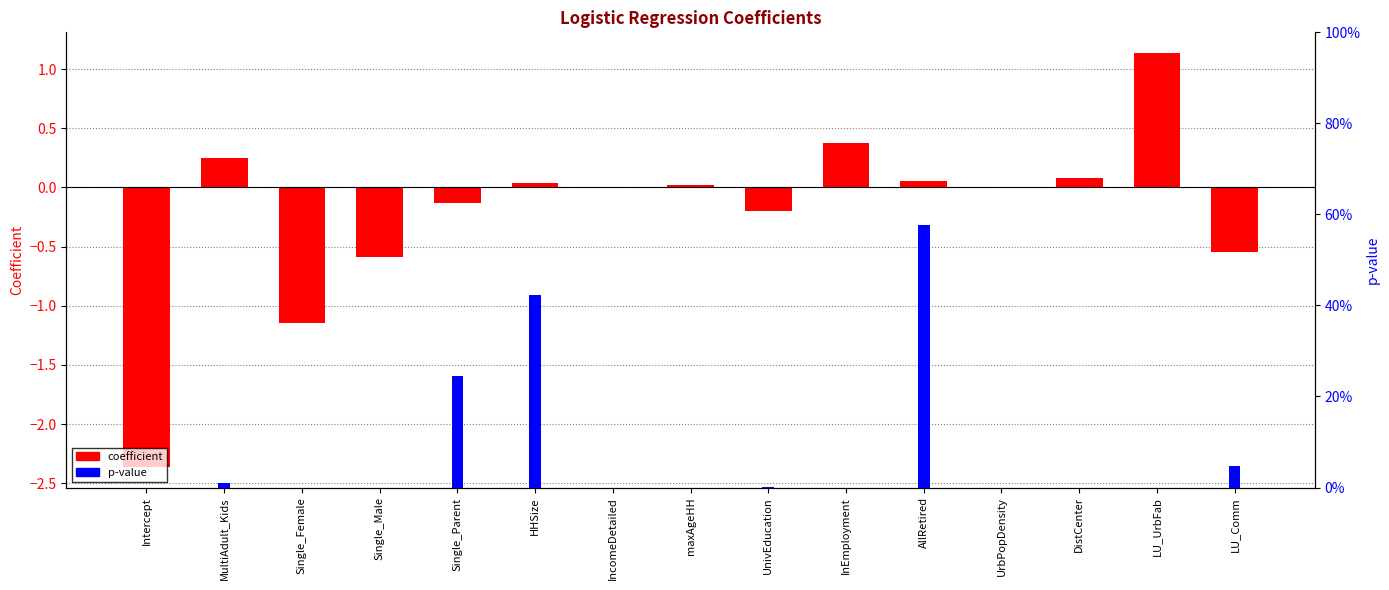

Reading left to right, transcribe all the data shown in this chart.

coefficient: Intercept=-2.4	MultiAdult_Kids=0.2	Single_Female=-1.1	Single_Male=-0.6	Single_Parent=-0.1	HHSize=0.0	IncomeDetailed=0.0	maxAgeHH=0.0	UnivEducation=-0.2	InEmployment=0.4	AllRetired=0.1	UrbPopDensity=-0.0	DistCenter=0.1	LU_UrbFab=1.1	LU_Comm=-0.5
p-value: Intercept=0.0	MultiAdult_Kids=0.0	Single_Female=0.0	Single_Male=0.0	Single_Parent=0.2	HHSize=0.4	IncomeDetailed=0.0	maxAgeHH=0.0	UnivEducation=0.0	InEmployment=0.0	AllRetired=0.6	UrbPopDensity=0.0	DistCenter=0.0	LU_UrbFab=0.0	LU_Comm=0.0